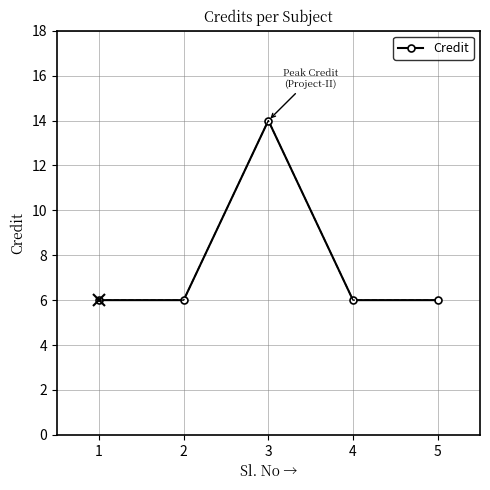

What is the value of the 3rd point from the left?

14